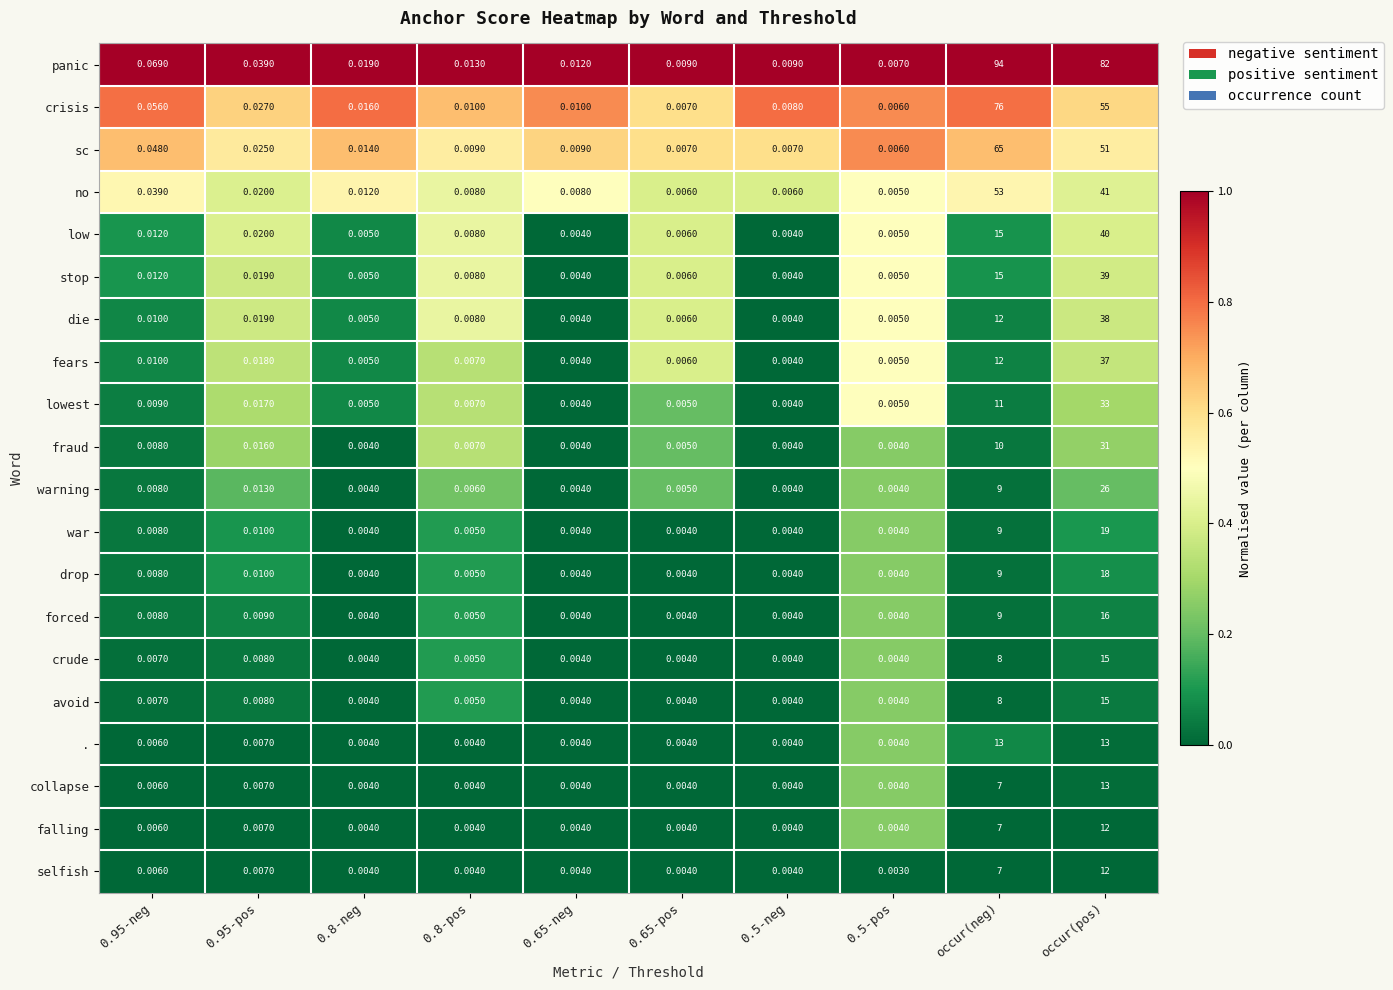

At how many categories does at least one series exceed 0?

10